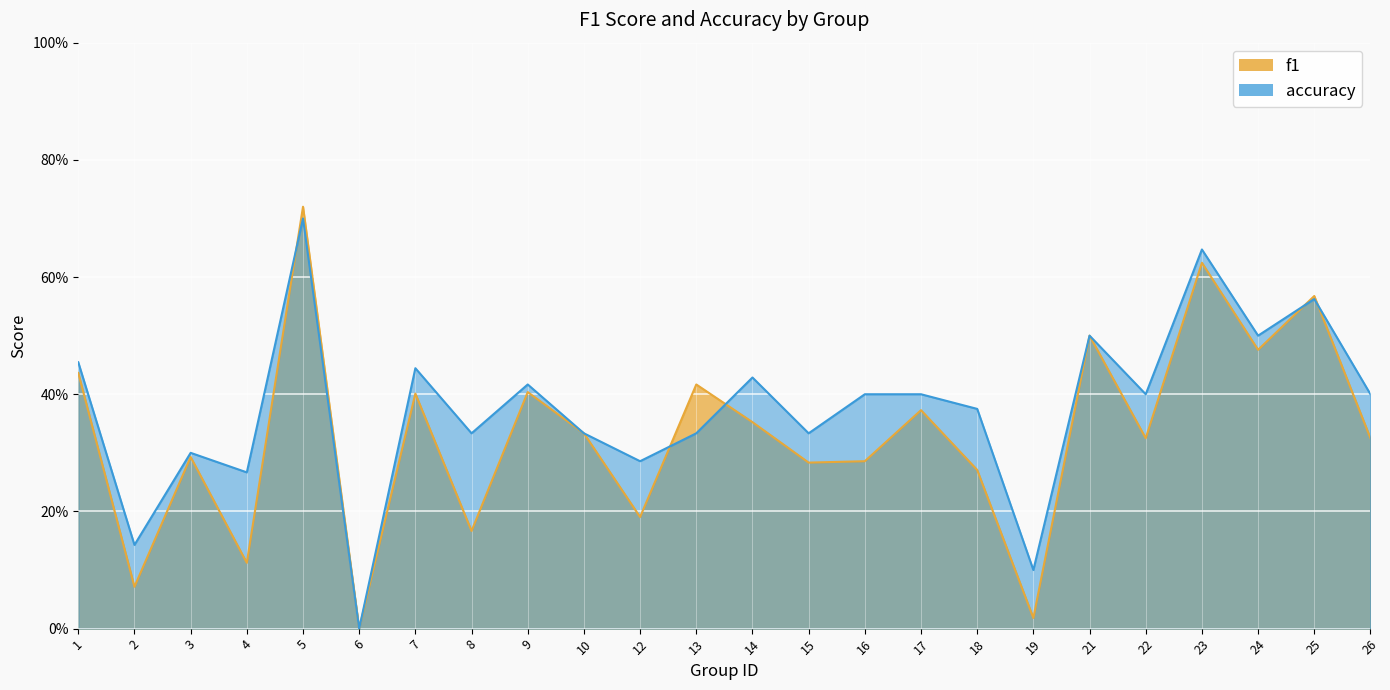

The f1 series shows 0.1 at 7. True or false?

False